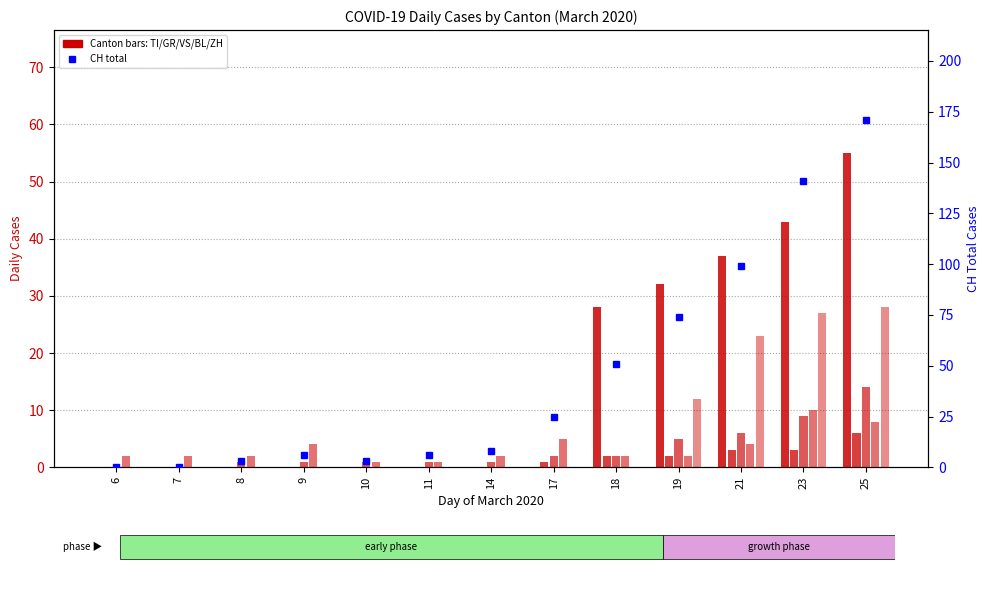

How many groups of bars are there?

13